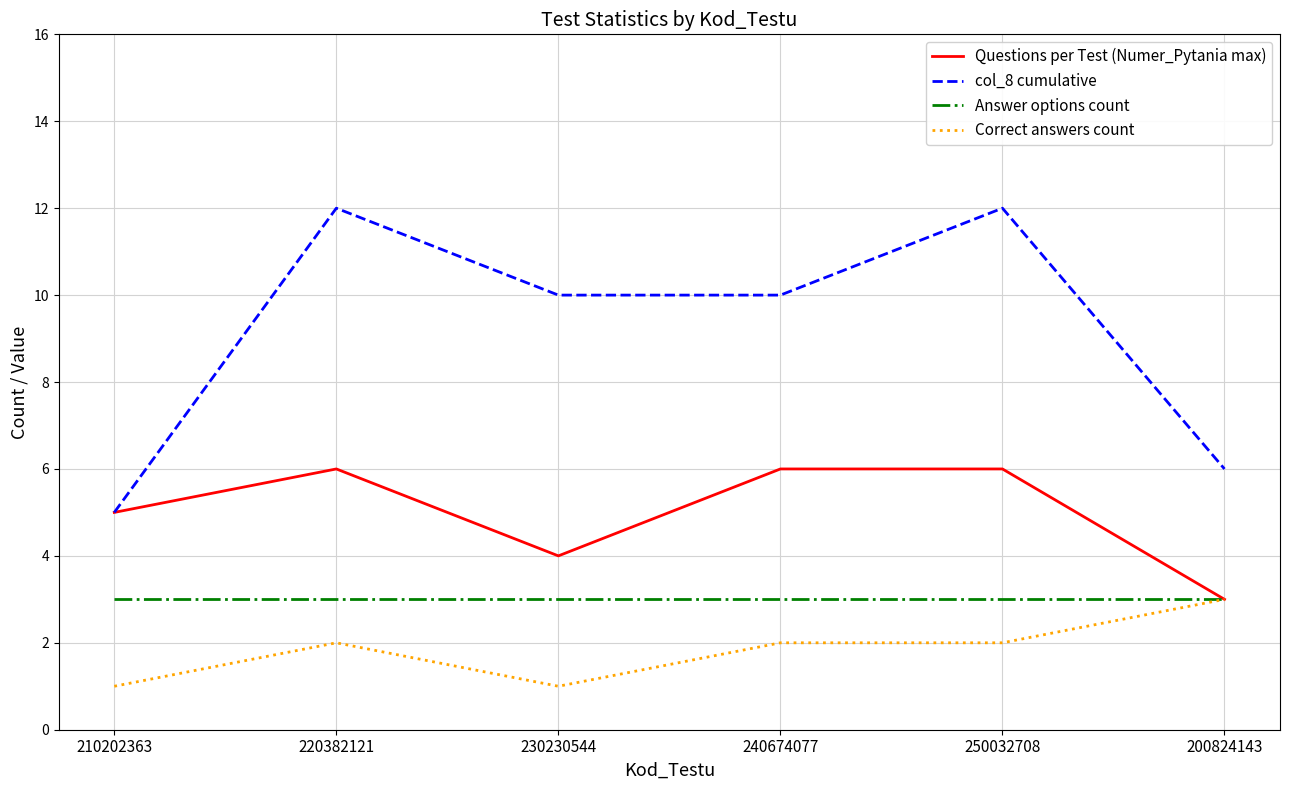

Reading left to right, list all the values displayed in this chart.

Questions per Test (Numer_Pytania max): 5	6	4	6	6	3
col_8 cumulative: 5	12	10	10	12	6
Answer options count: 3	3	3	3	3	3
Correct answers count: 1	2	1	2	2	3